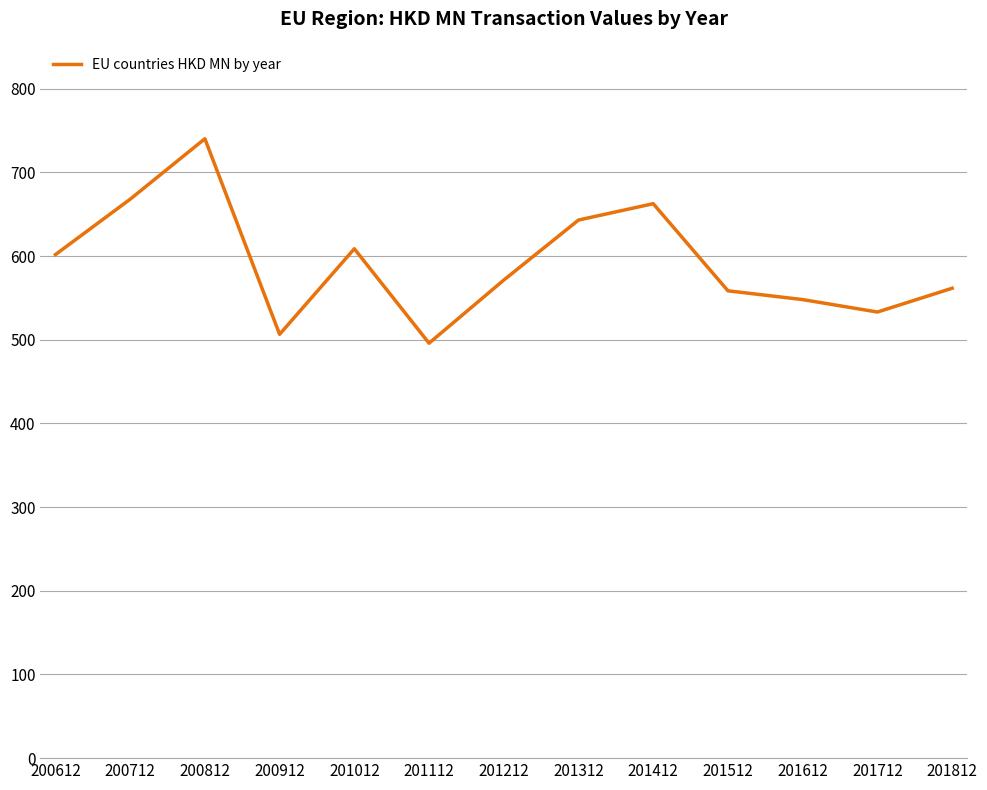

What is the average value?

592.3